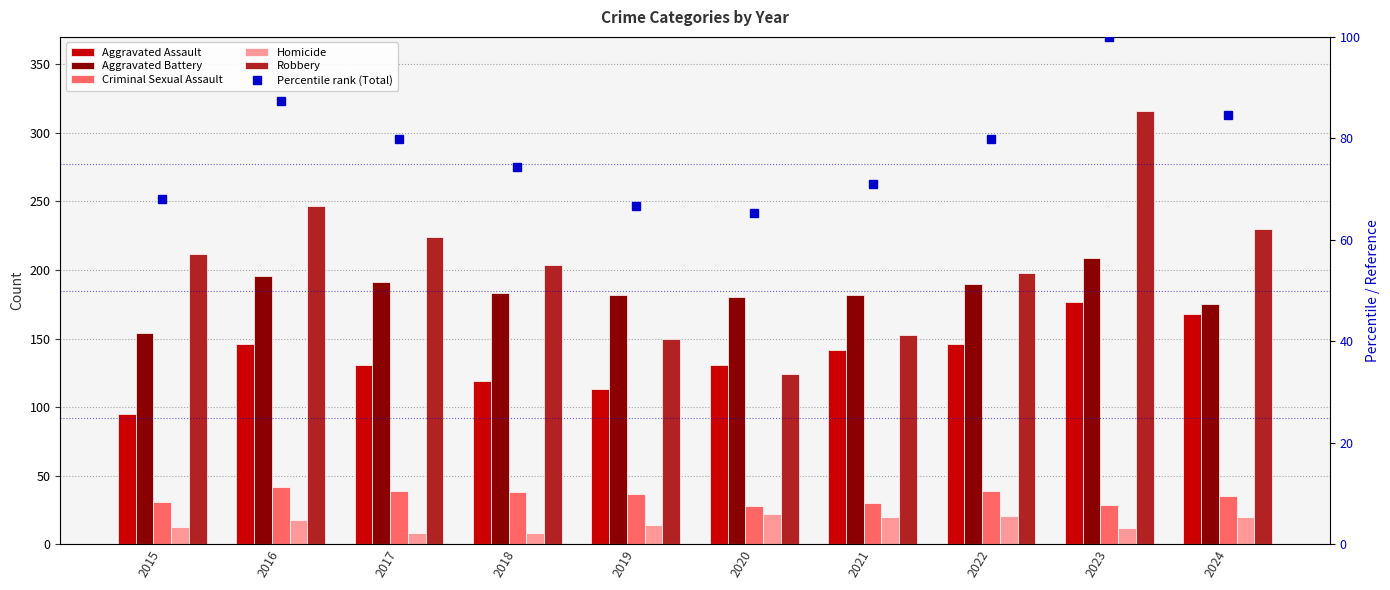

Is it true that Aggravated Battery equals 306.3 at 2023?

False